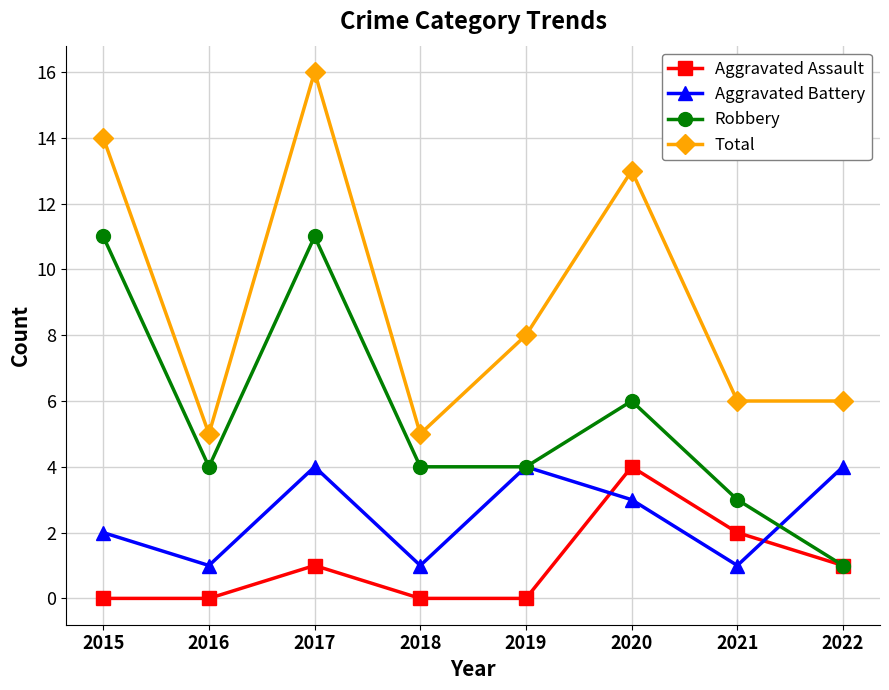

Rank the series at 2017 from lowest to highest value.

Aggravated Assault, Aggravated Battery, Robbery, Total